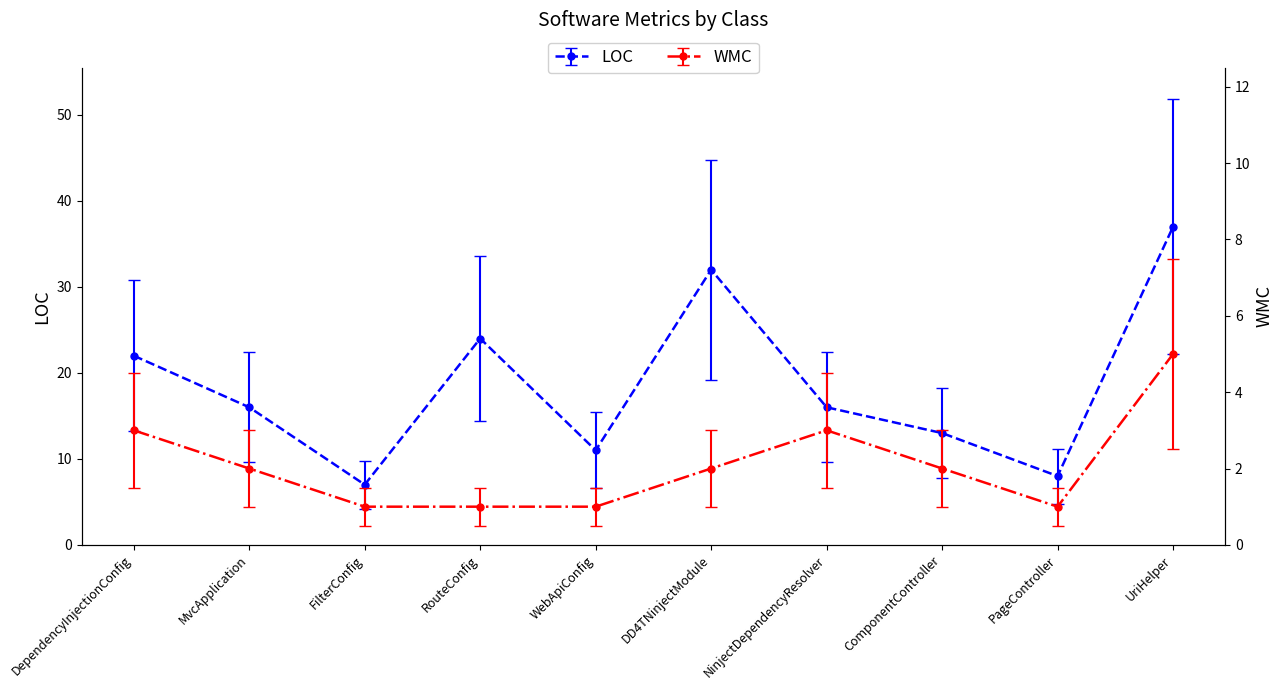

Read the WMC value at WebApiConfig.

1.0